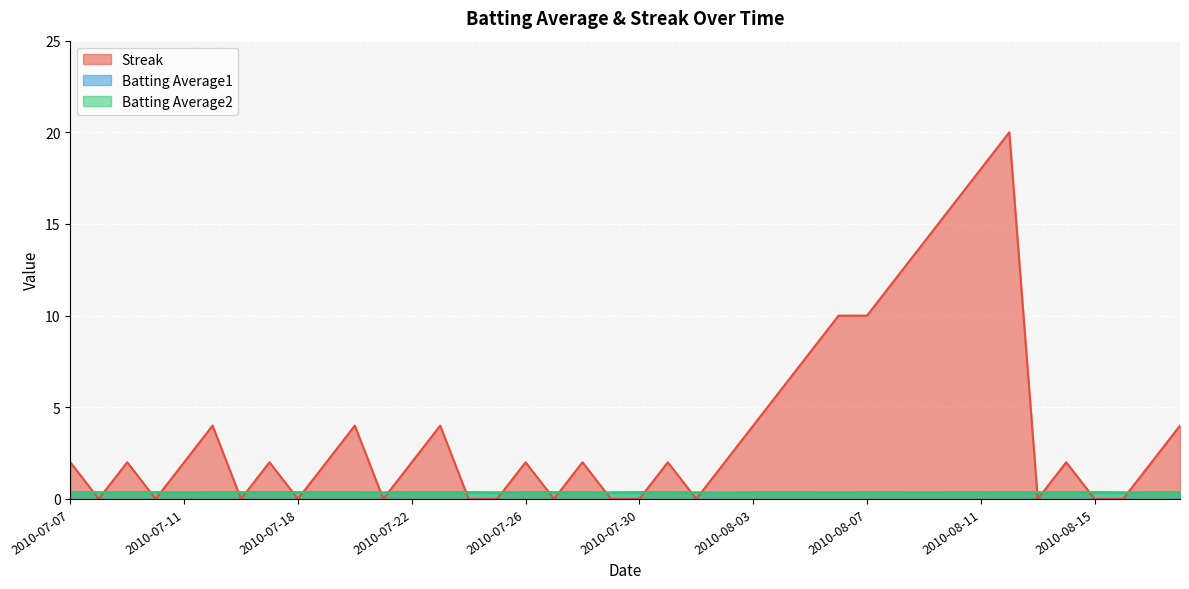

Which series changed the most between 2010-08-05 and 2010-08-11?

Streak